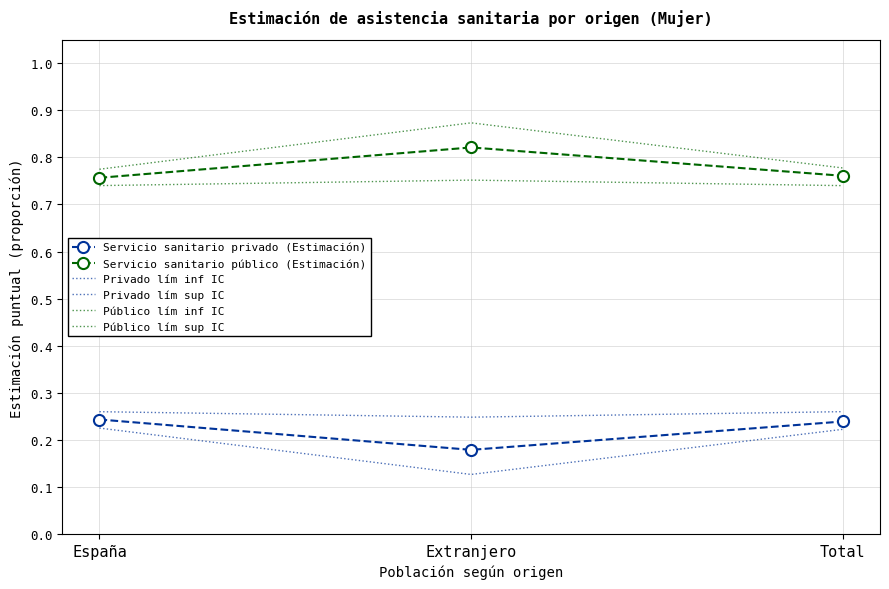

The Público lím sup IC series shows 0.8 at España. True or false?

True